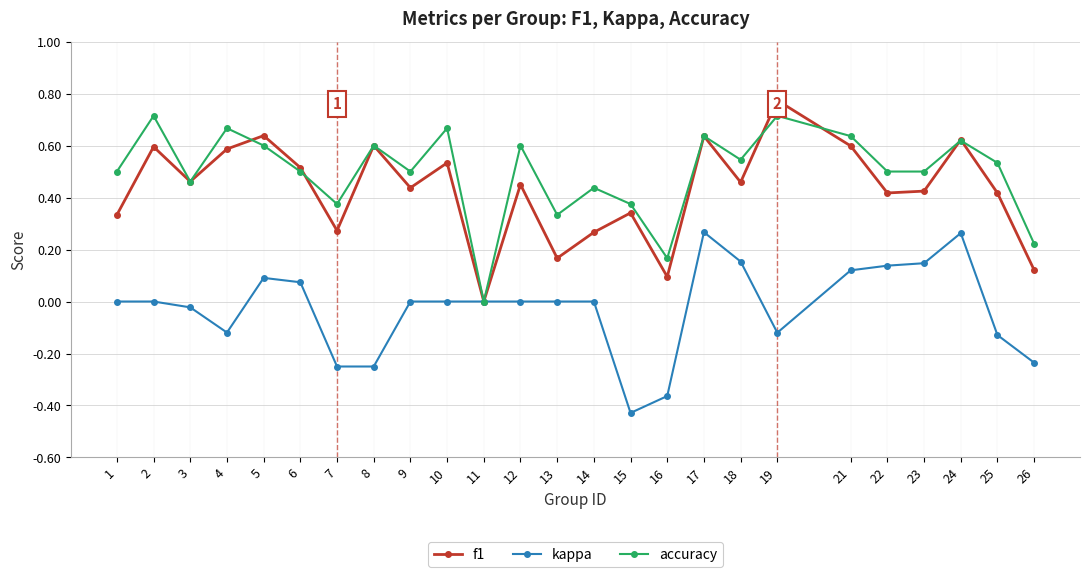

In kappa, how many points are higher than both neighbors (excluding endpoints)?

3